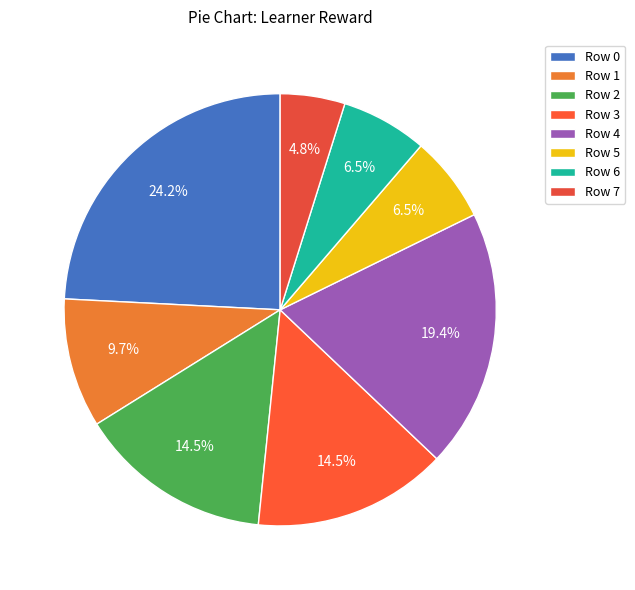

Is it true that Row 1 is 19% of the pie?

False